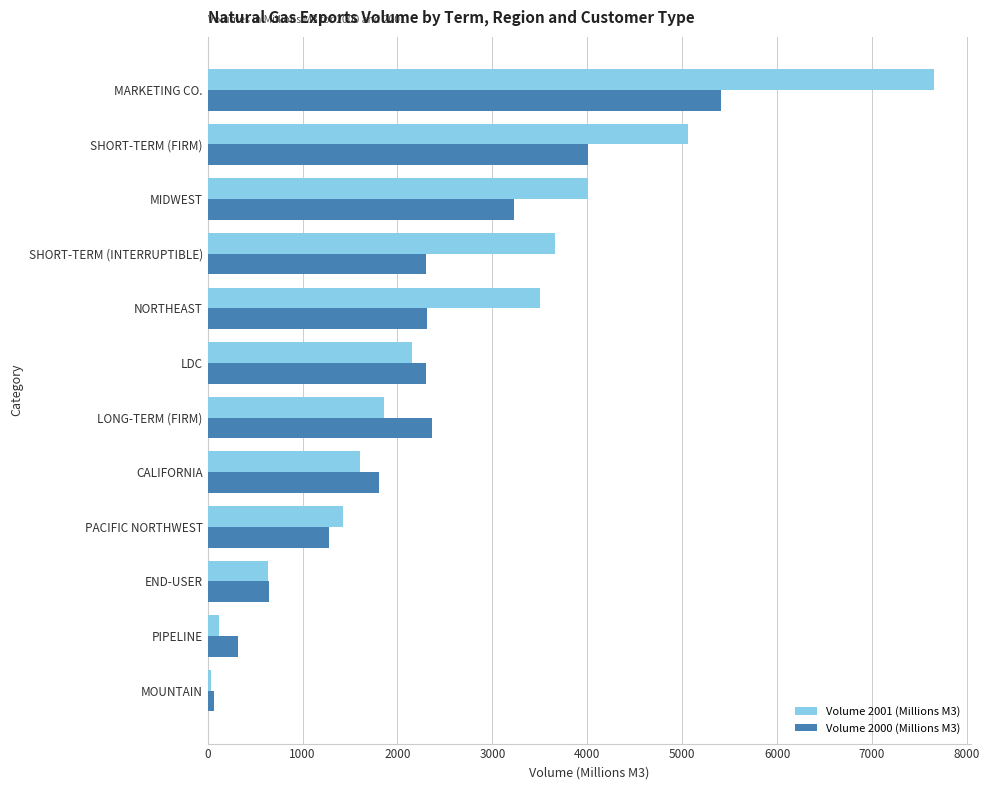

At which label does Volume 2000 (Millions M3) reach its peak?

MARKETING CO.